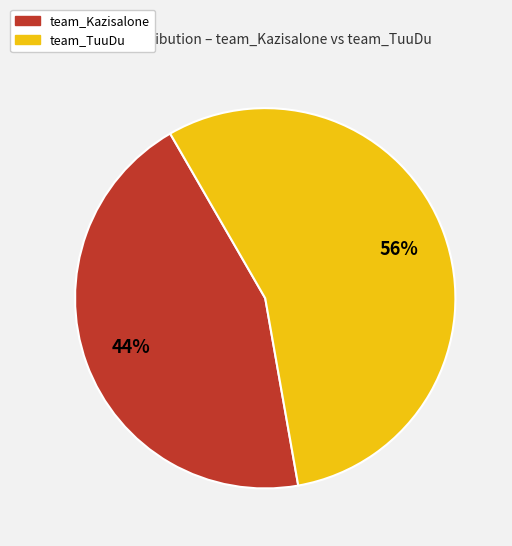

Is it true that team_TuuDu is 56% of the pie?

True